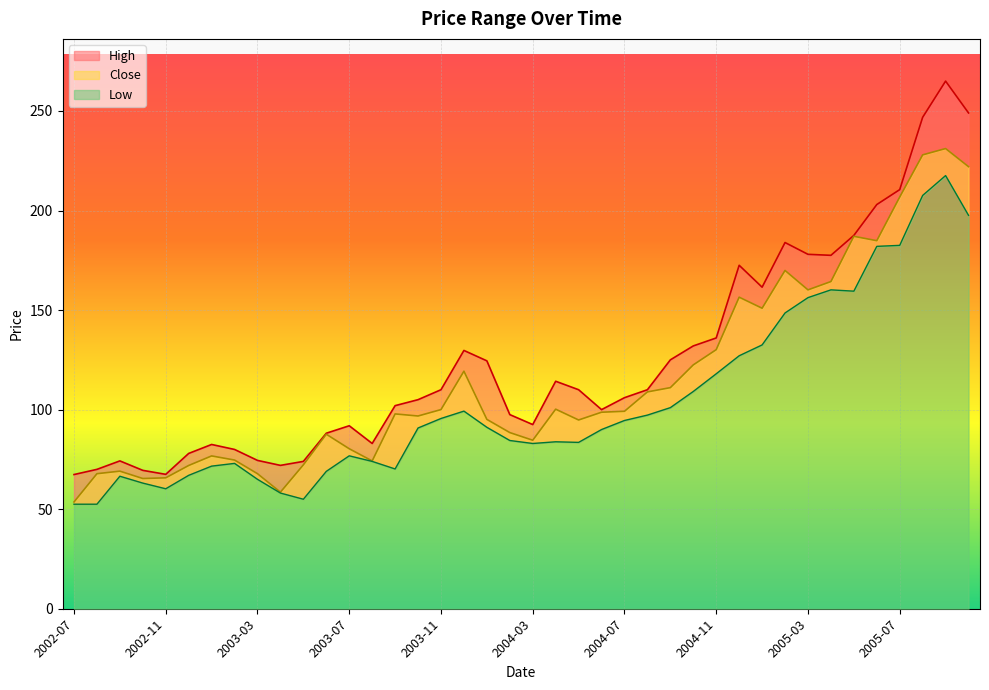

Between 2005-06 and 2003-12, which is larger?

2005-06